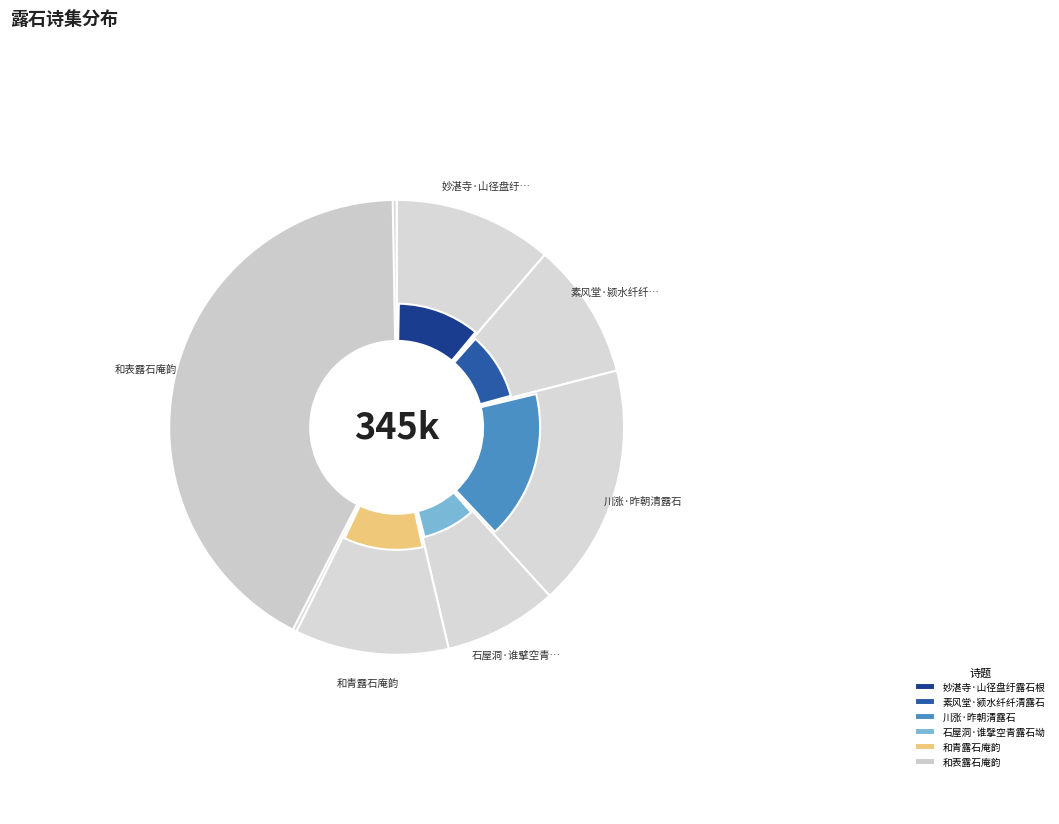

To the nearest percent, what is the average slice percentage?

17%